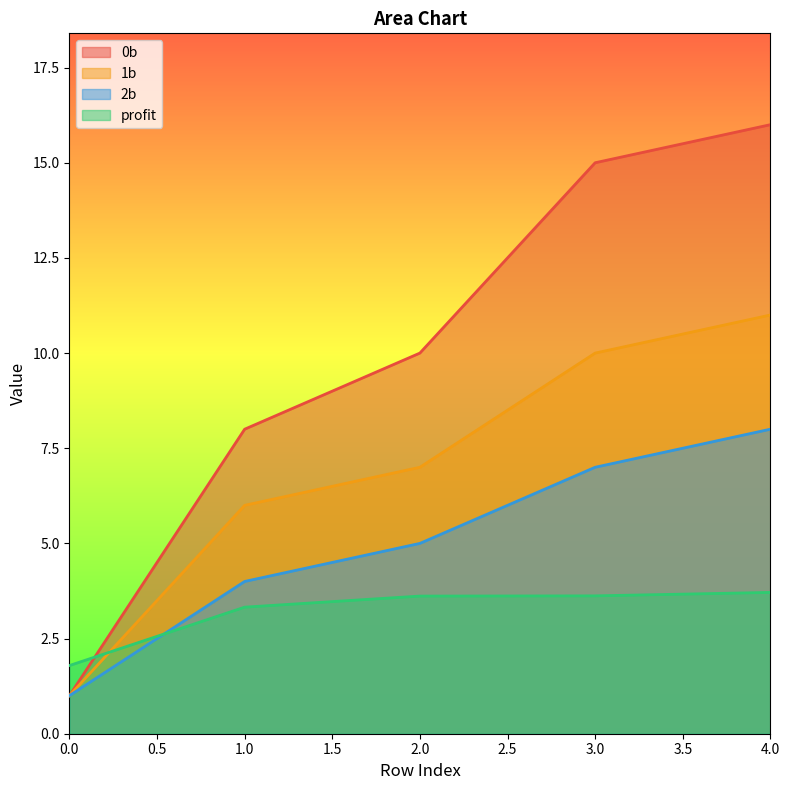

Reading left to right, list all the values displayed in this chart.

0b: 1.0	8.0	10.0	15.0	16.0
1b: 1.0	6.0	7.0	10.0	11.0
2b: 1.0	4.0	5.0	7.0	8.0
profit: 1.8	3.3	3.6	3.6	3.7